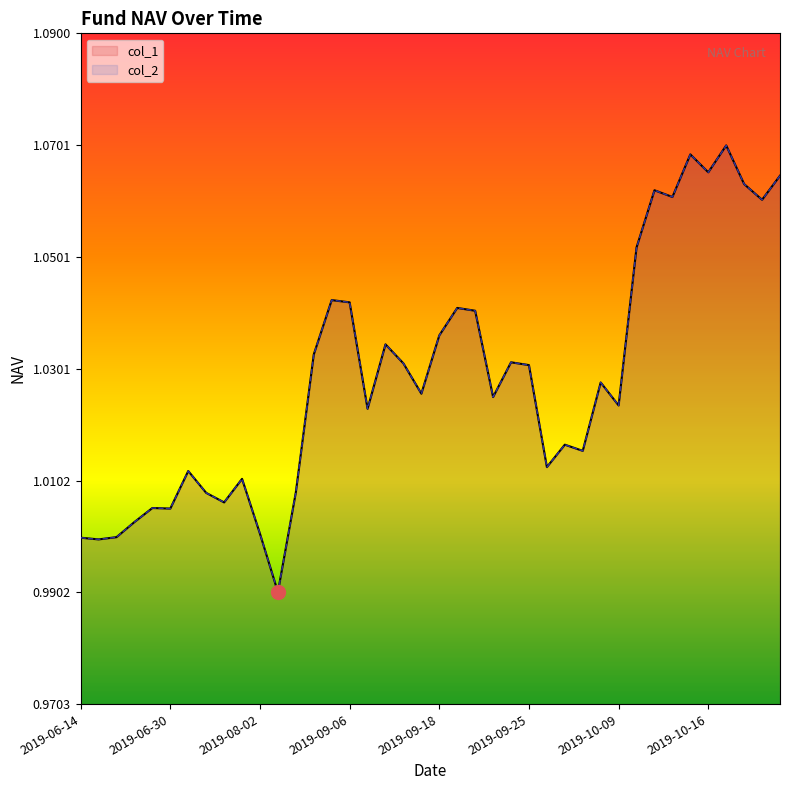

The col_1 series shows 1.5 at 2019-06-14. True or false?

False